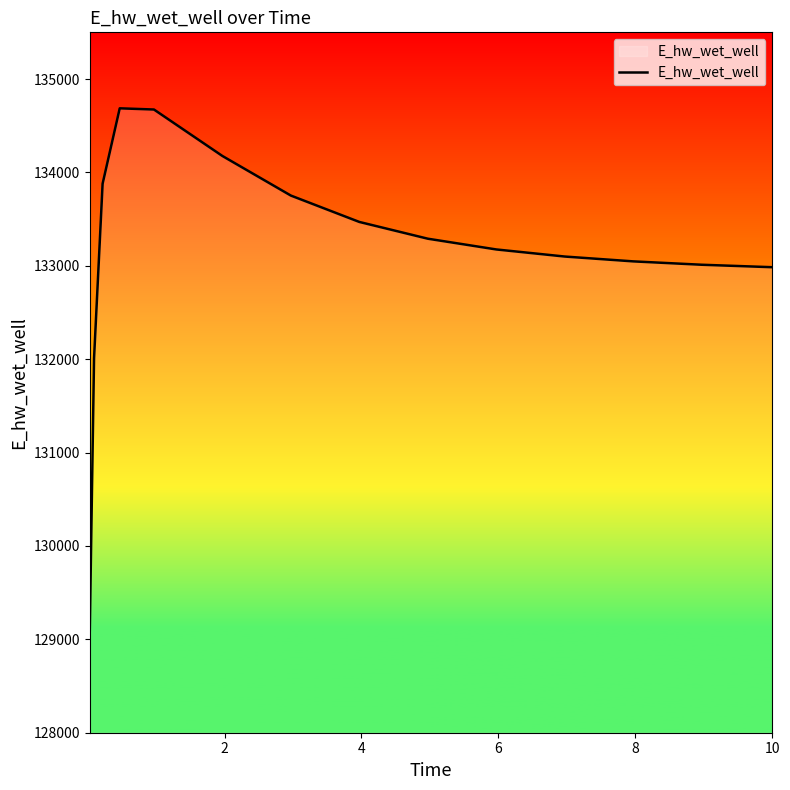

What is the minimum value shown in the chart?

129092.0